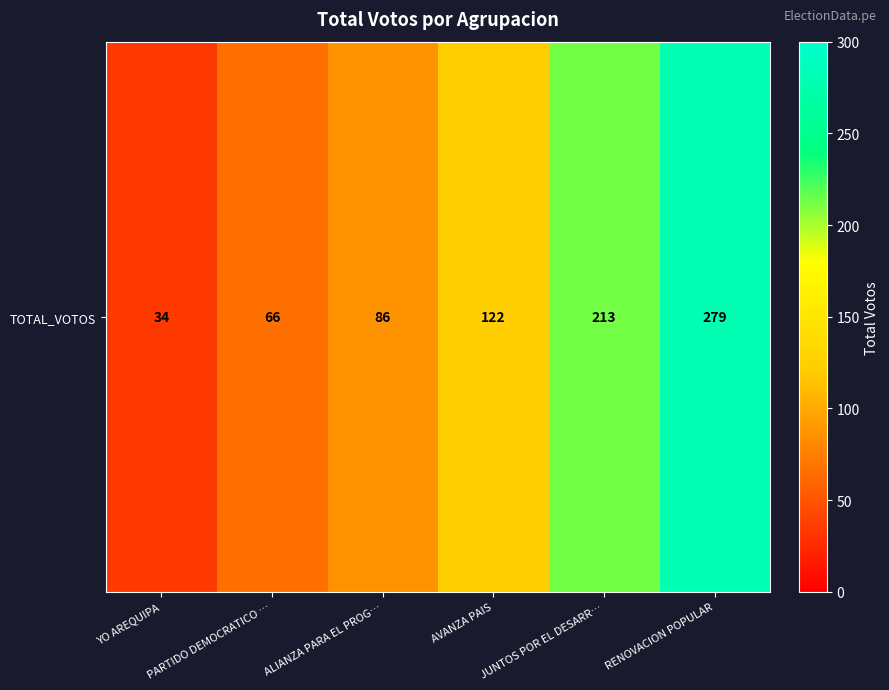

Rank the categories by value from highest to lowest.

RENOVACION POPULAR, JUNTOS POR EL DESARR…, AVANZA PAIS, ALIANZA PARA EL PROG…, PARTIDO DEMOCRATICO …, YO AREQUIPA